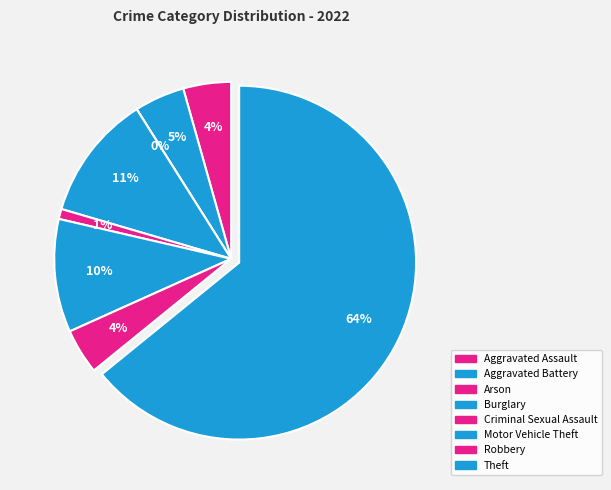

To the nearest percent, what is the combined percentage of Robbery and Theft?

68%